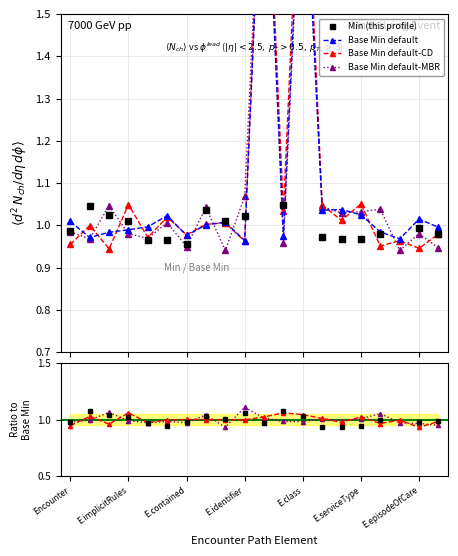

The value of Base Min at Encounter.priority is 0.3. True or false?

False